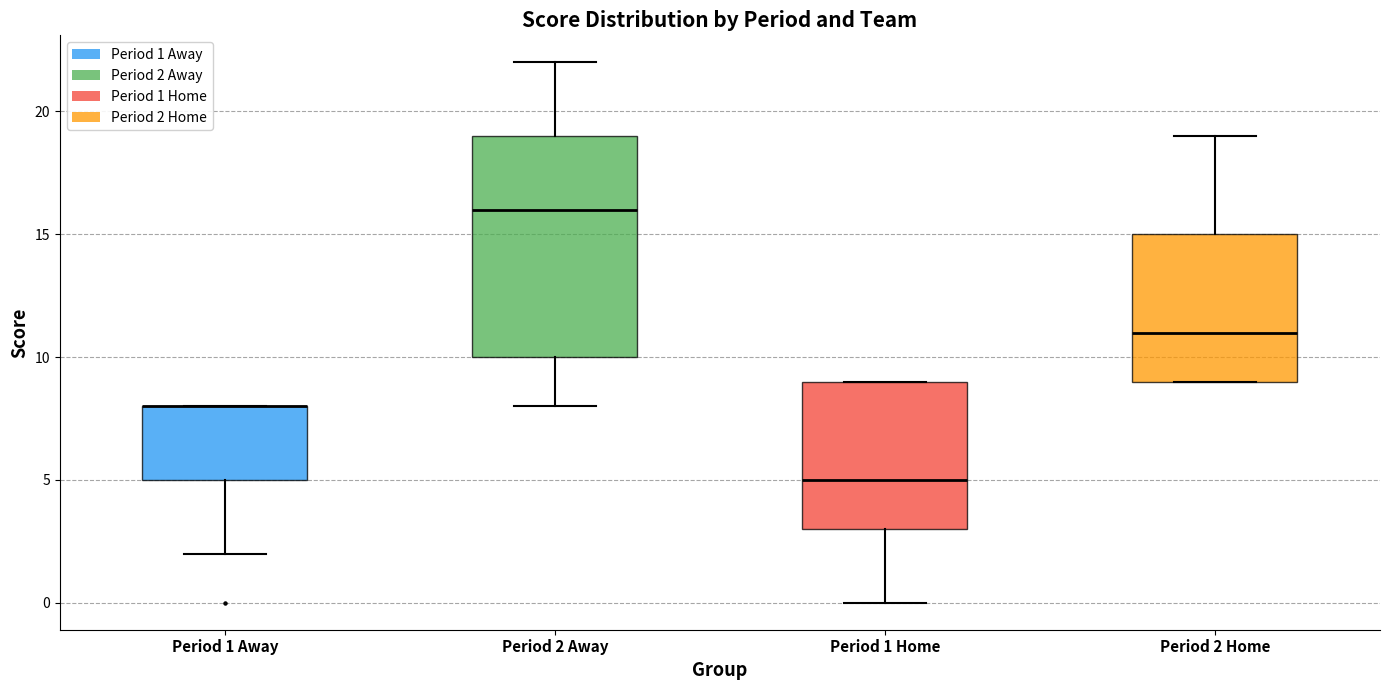

Comparing the boxes themselves (not the whiskers), which one is the tallest?

Period 2 Away